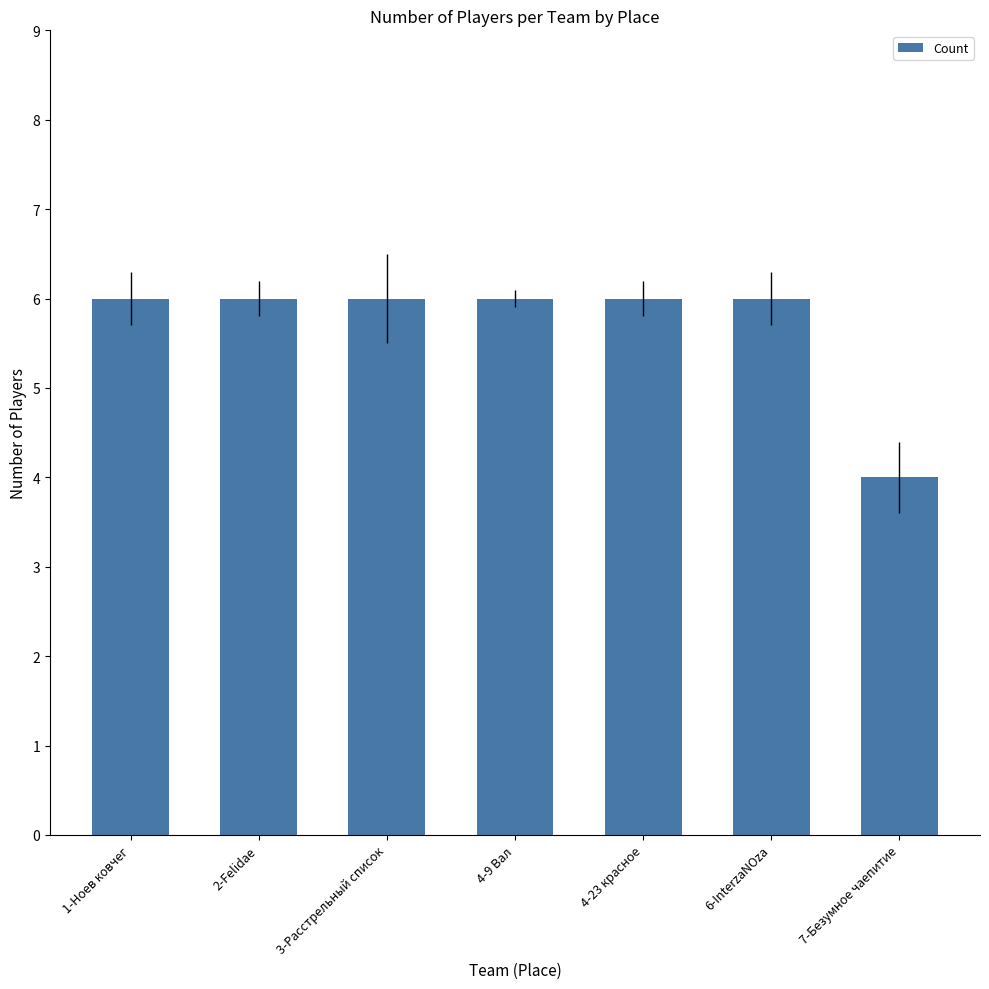

Which label corresponds to the smallest value in the chart?

7-Безумное чаепитие